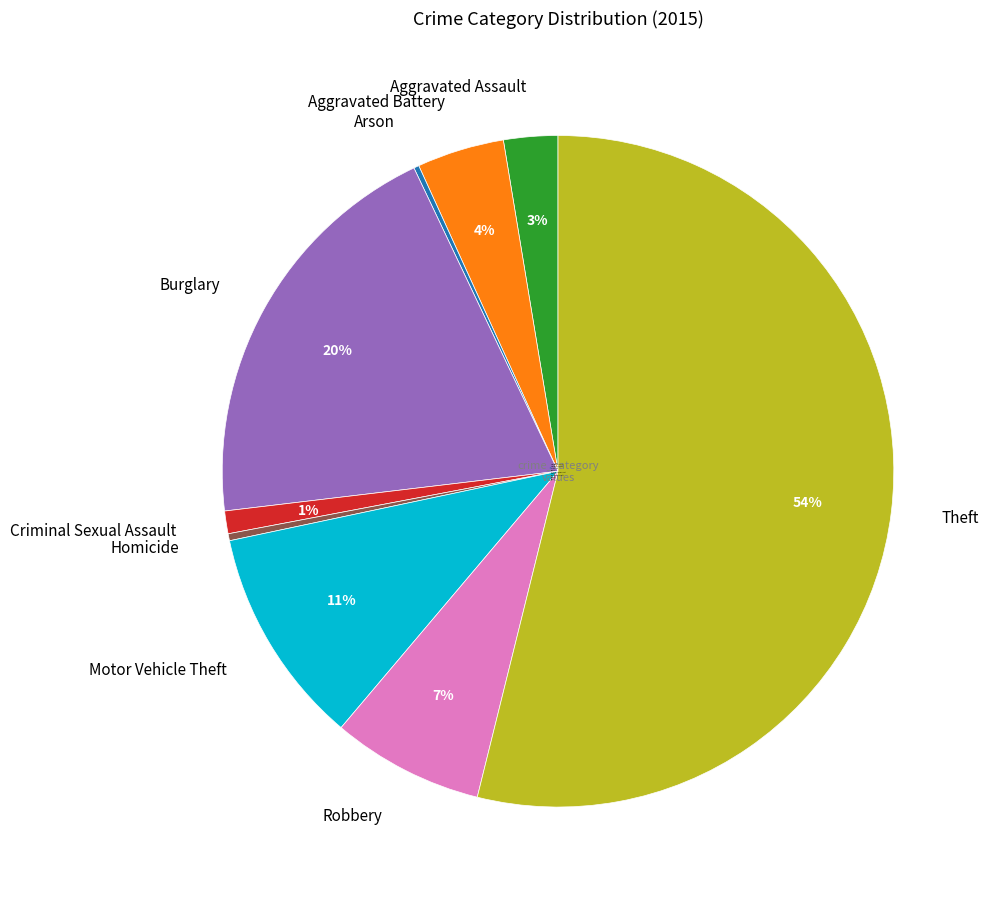

The Aggravated Assault slice represents 3% of the pie. True or false?

True